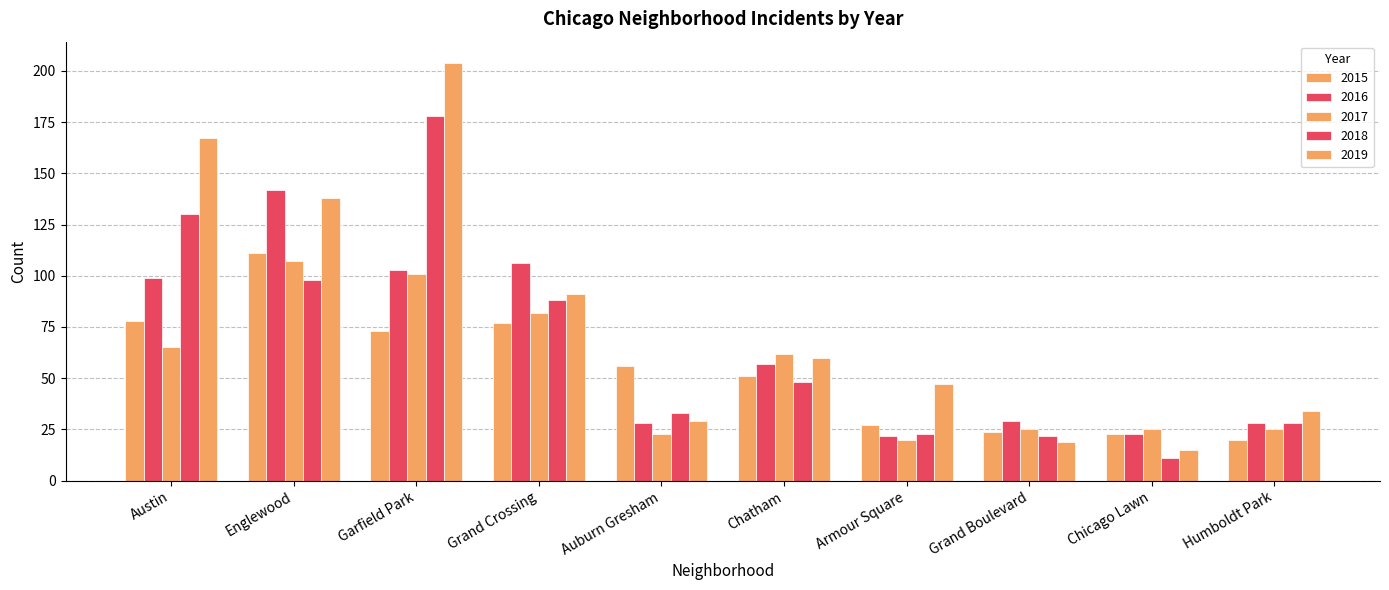

How many values in the 2015 series are below 56?

5